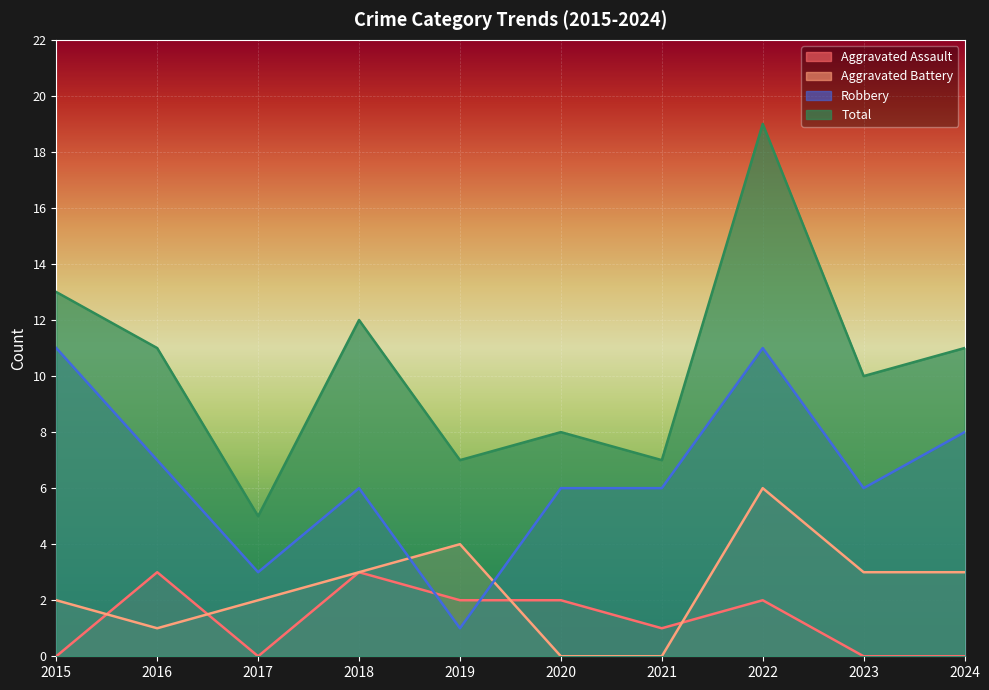

Reading right to left, list all the values displayed in this chart.

Aggravated Assault: 0	0	2	1	2	2	3	0	3	0
Aggravated Battery: 3	3	6	0	0	4	3	2	1	2
Robbery: 8	6	11	6	6	1	6	3	7	11
Total: 11	10	19	7	8	7	12	5	11	13